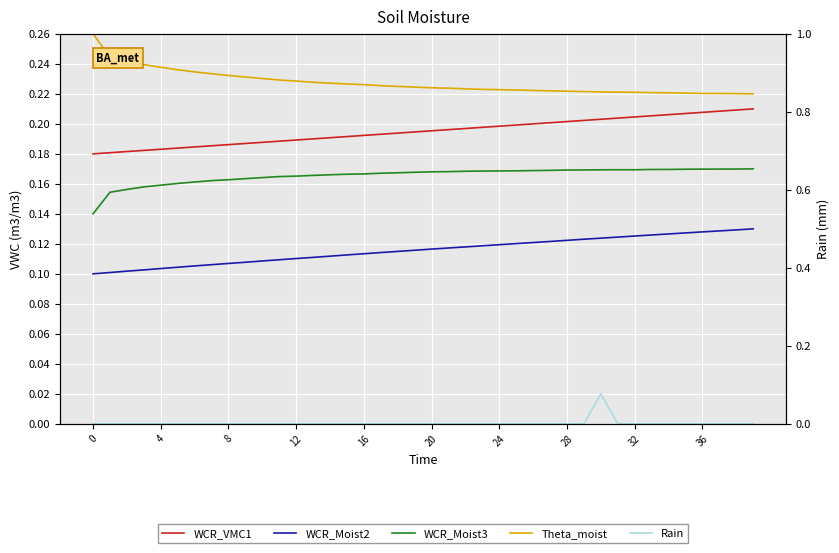

What is the sum of the WCR_Moist2 values at 37 and 32?

0.3